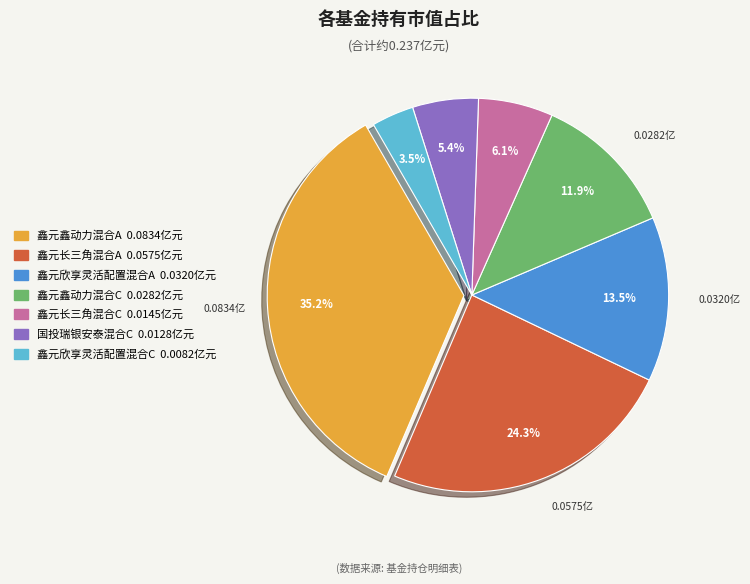

Which slice is the largest?

鑫元鑫动力混合A